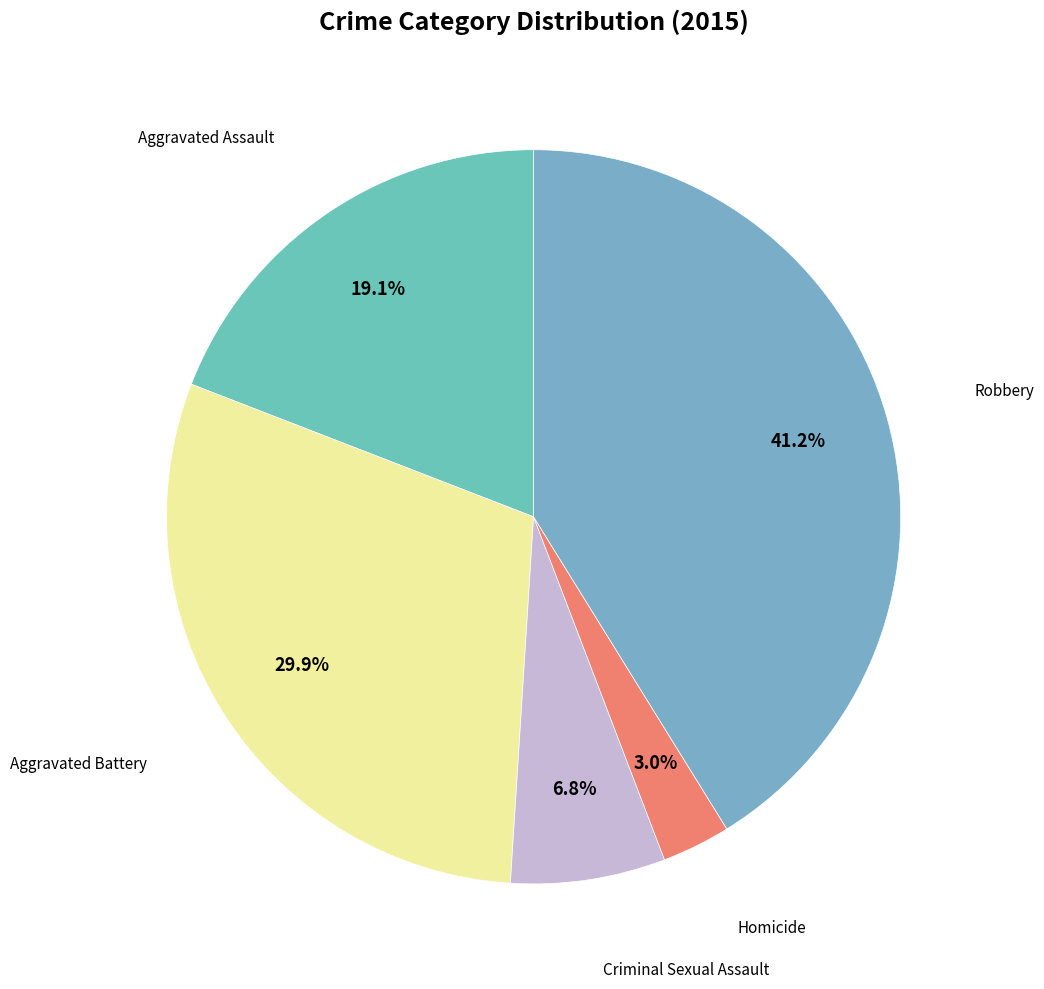

Count the number of slices in the pie.

5